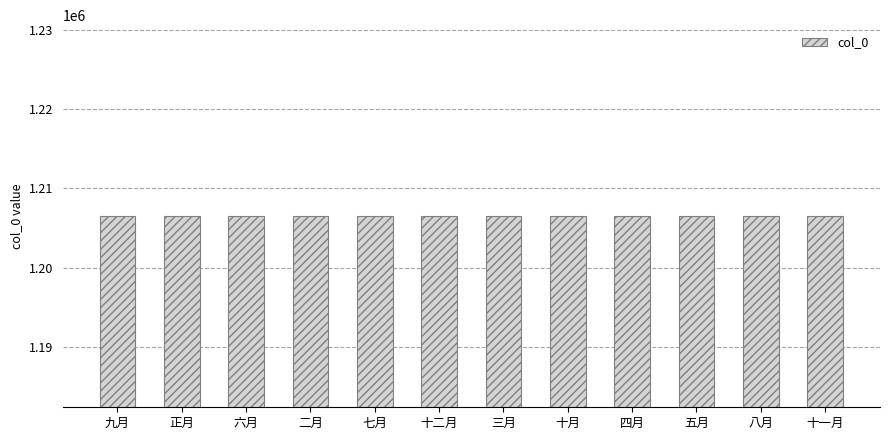

What is the minimum value shown in the chart?

1206479